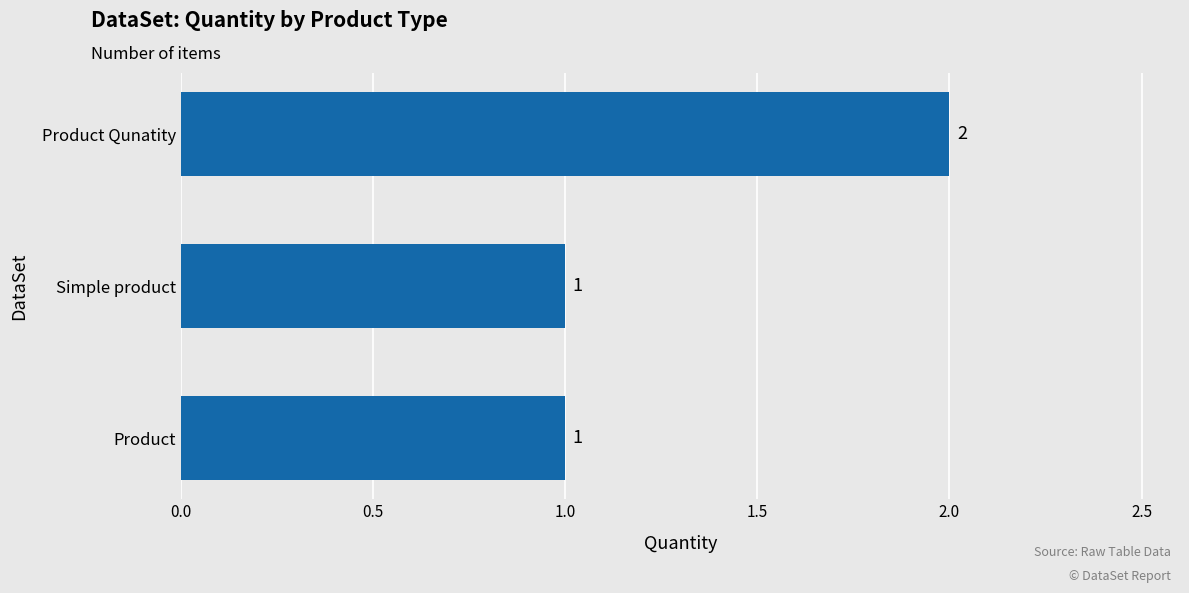

Which category has the highest value across all series?

Product Qunatity